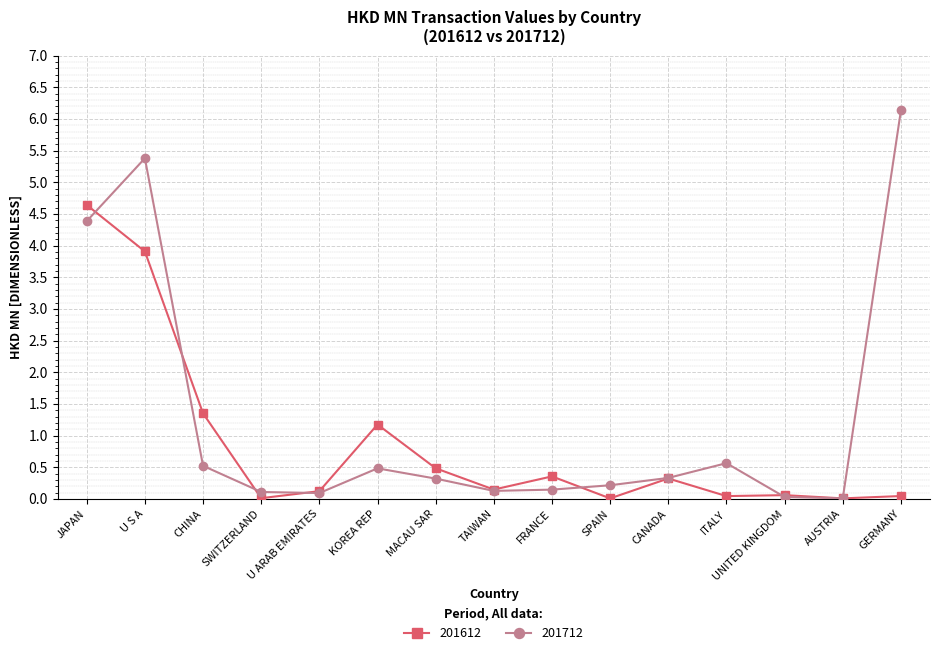

Rank the series by their average value, from lowest to highest.

201612, 201712